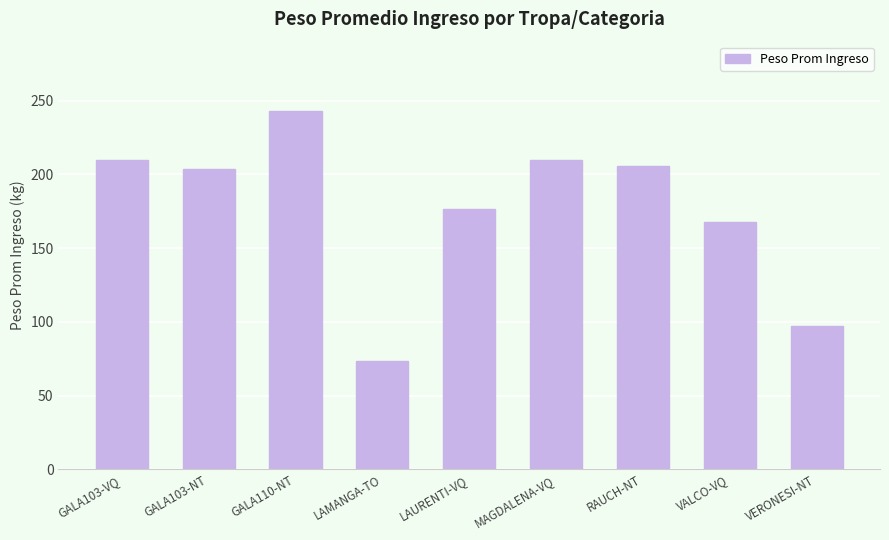

At which label is the value closest to 158?

VALCO-VQ